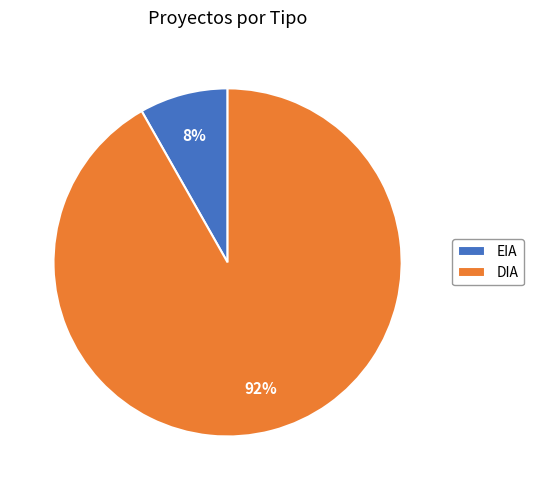

Rank the categories by value from highest to lowest.

DIA, EIA